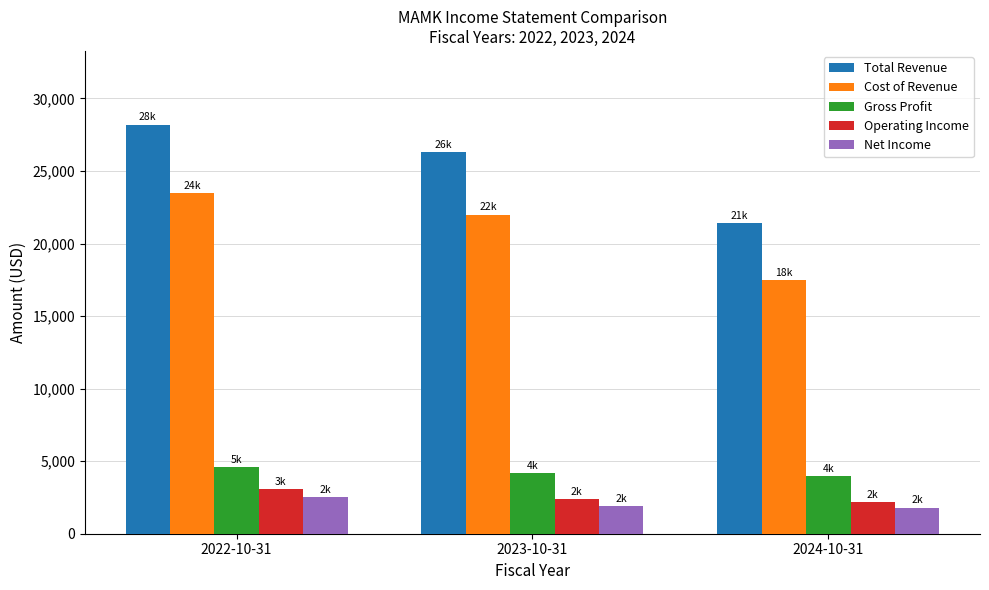

The Net Income series shows 2500 at 2022-10-31. True or false?

True